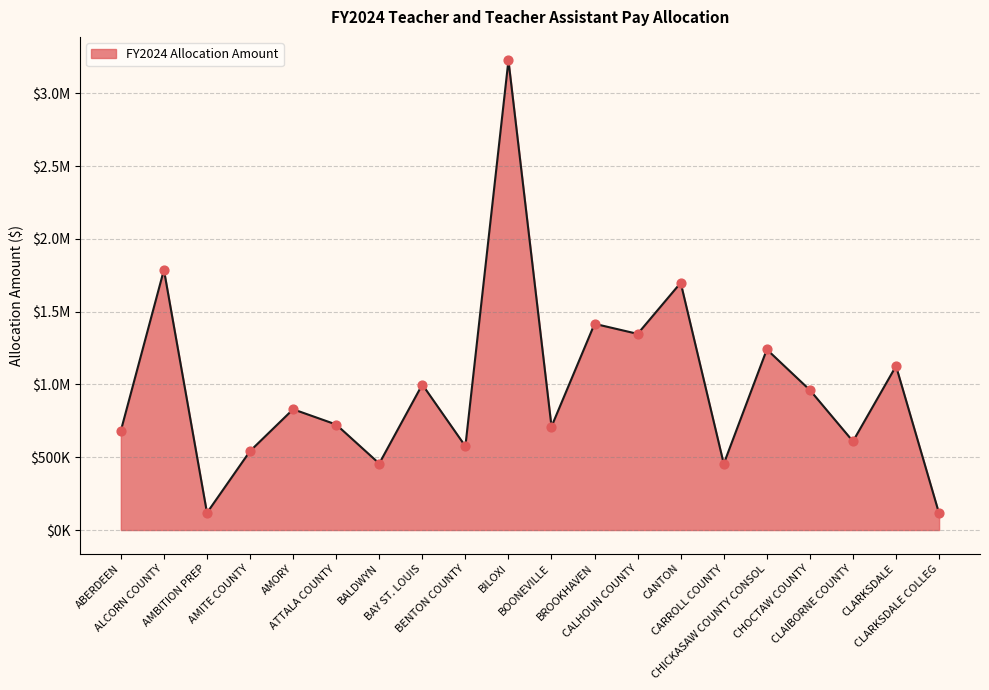

What is the ratio of the value at CLARKSDALE to the value at ATTALA COUNTY?

1.6